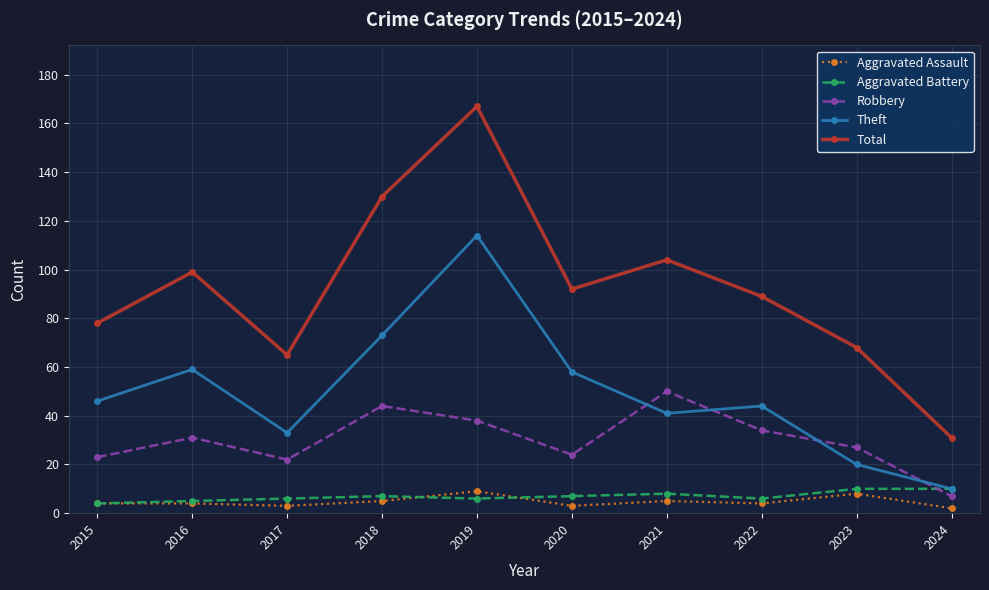

True or false: Total and Theft intersect in this chart.

False